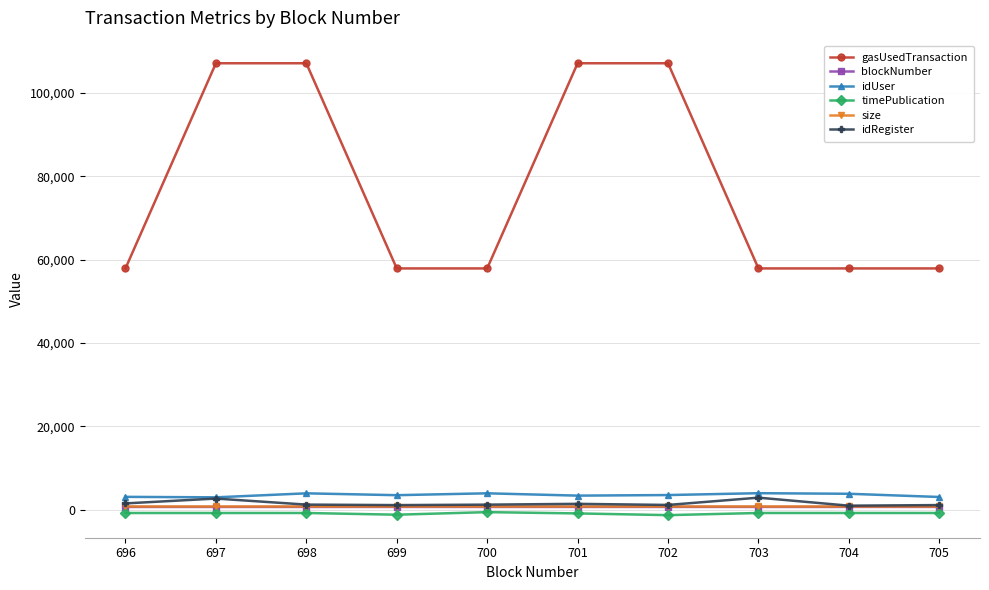

What is the sum of the idRegister values at 700 and 698?

2503